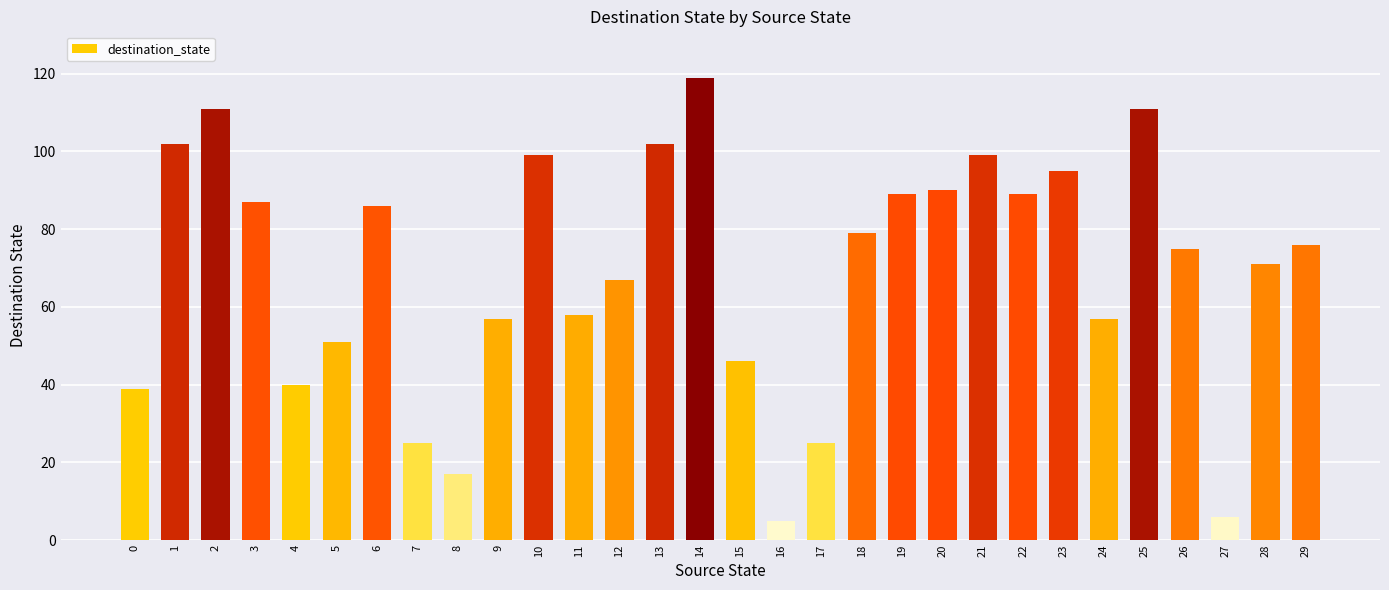

What is the value of the 14th bar from the left?

102